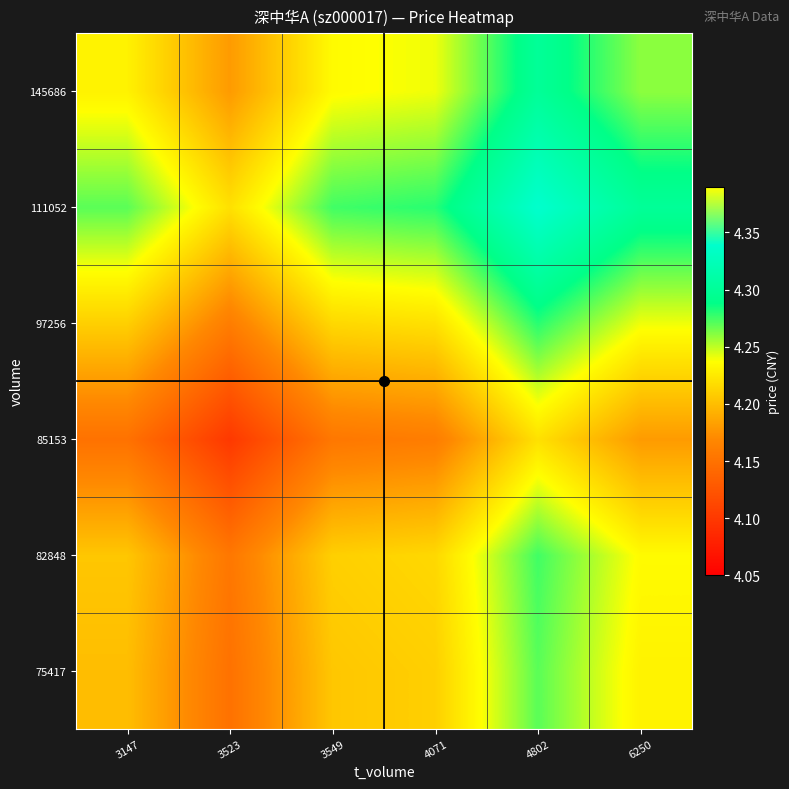

Reading left to right, extract all data points from this chart.

75417: 3147=4.2	3523=4.2	3549=4.2	4071=4.2	4802=4.3	6250=4.2
82848: 3147=4.2	3523=4.2	3549=4.2	4071=4.2	4802=4.3	6250=4.2
85153: 3147=4.2	3523=4.1	3549=4.2	4071=4.2	4802=4.2	6250=4.2
97256: 3147=4.2	3523=4.2	3549=4.2	4071=4.2	4802=4.3	6250=4.2
111052: 3147=4.3	3523=4.2	3549=4.3	4071=4.3	4802=4.3	6250=4.3
145686: 3147=4.2	3523=4.2	3549=4.2	4071=4.2	4802=4.3	6250=4.3